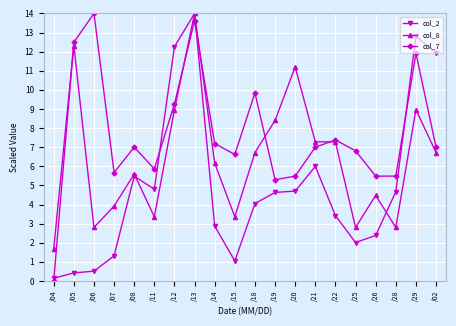

True or false: col_7 and col_8 intersect in this chart.

True